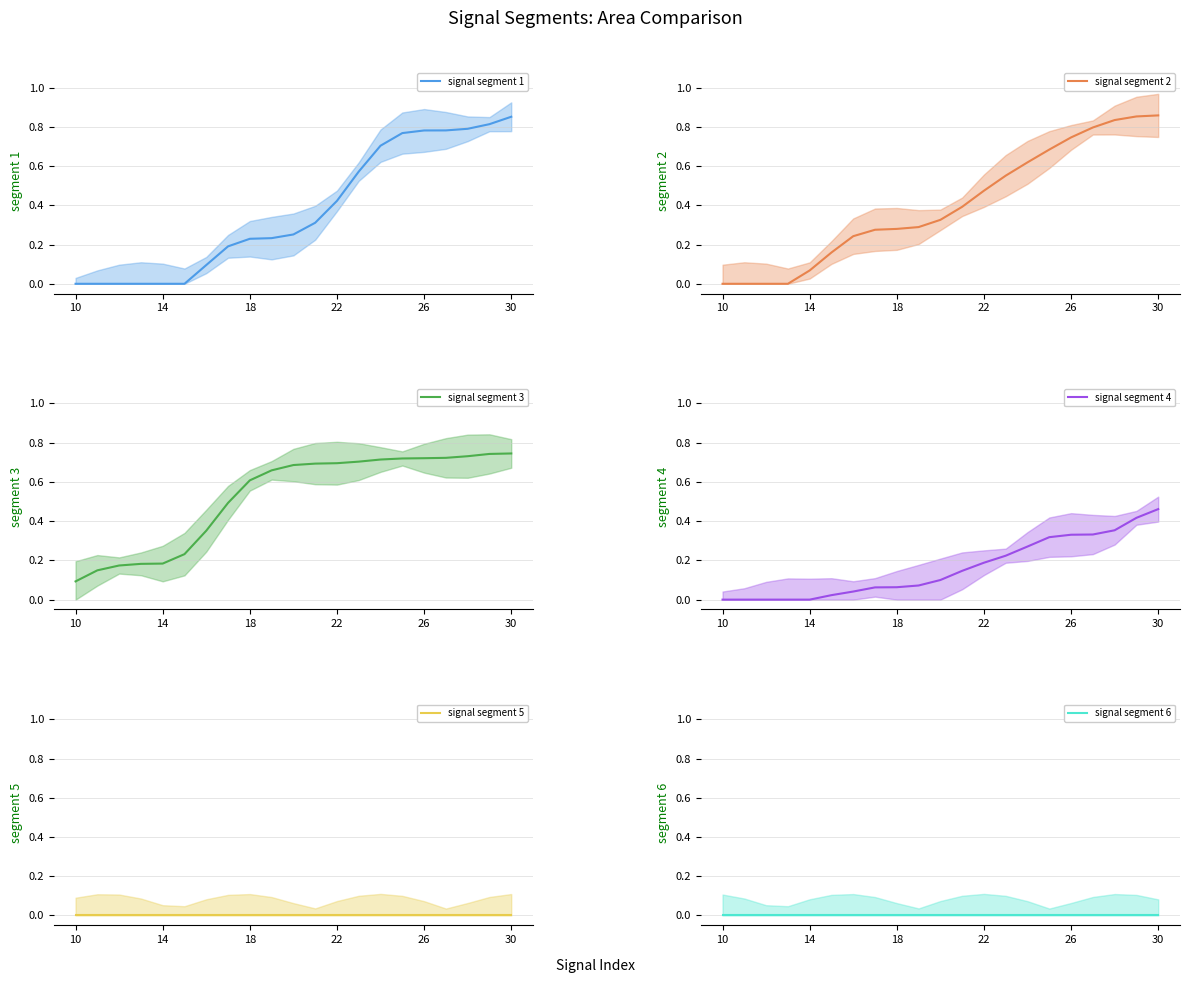

True or false: signal segment 6 has more than 0 points higher than both neighbors.

False